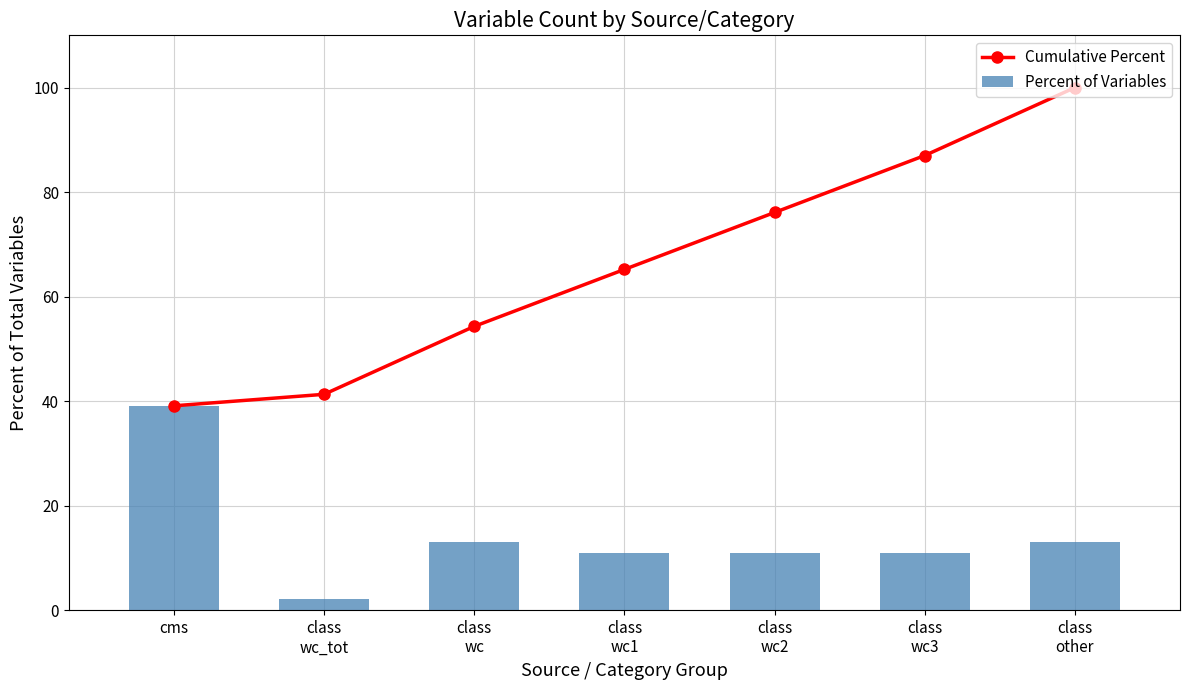

What are all the series names shown in the legend?

Cumulative Percent, Percent of Variables